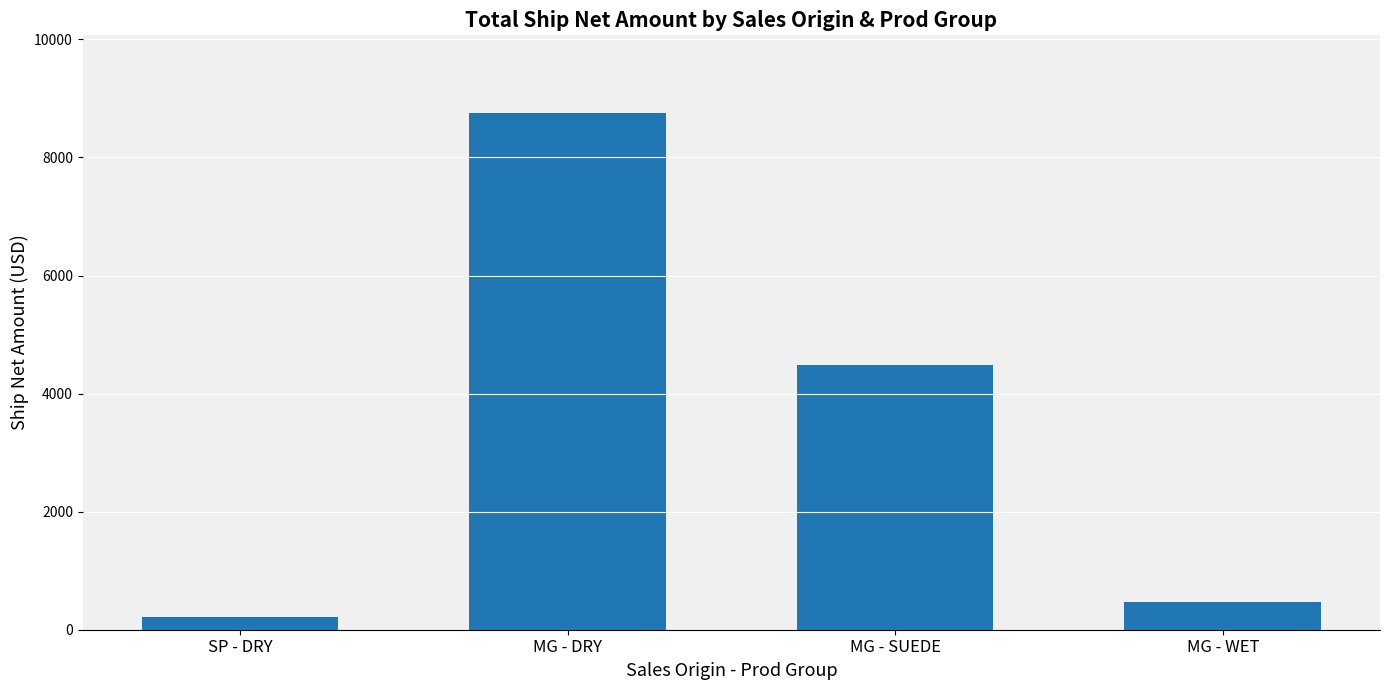

What is the minimum value shown in the chart?

207.4